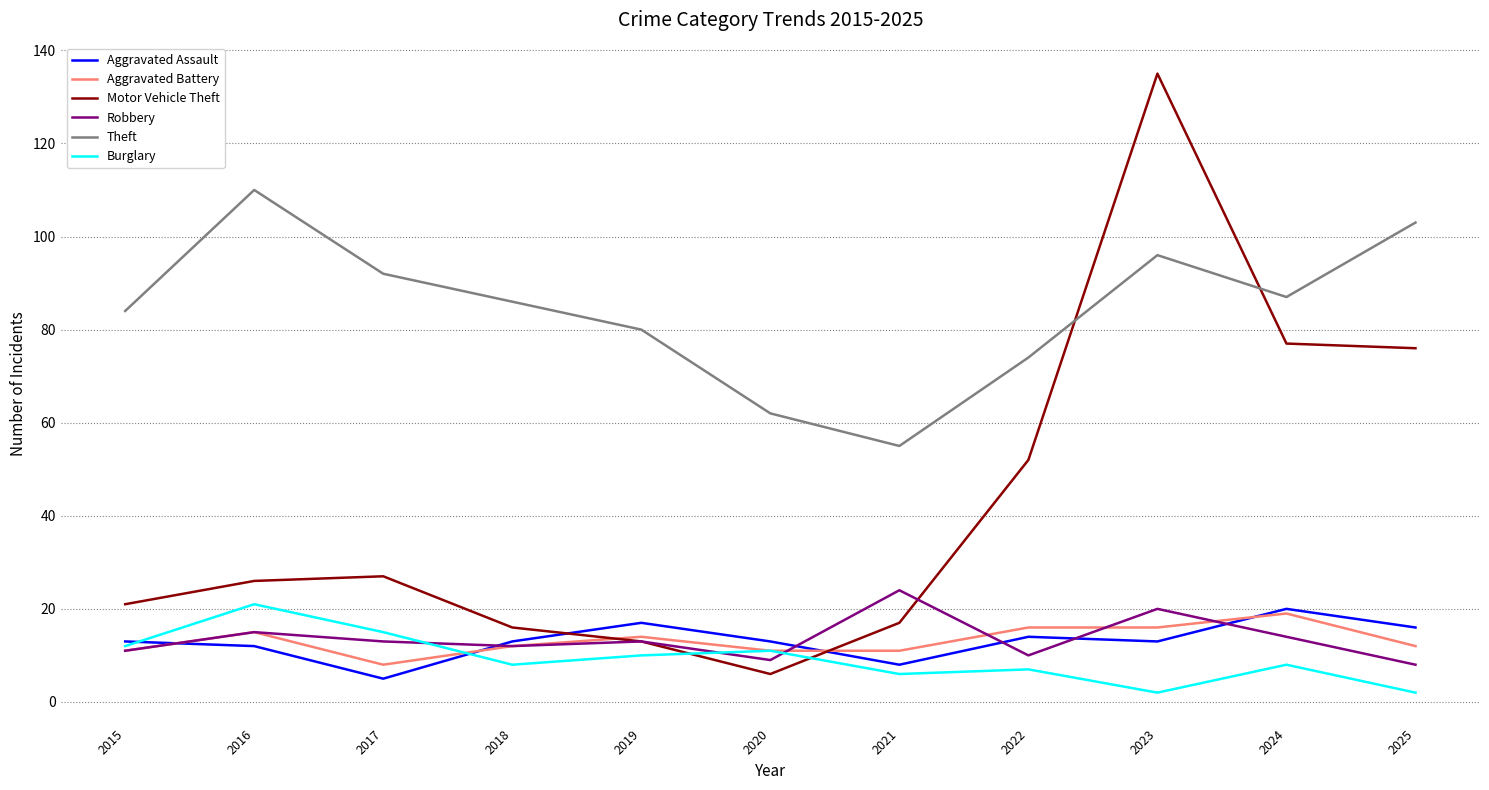

What is the difference between the Robbery values at 2016 and 2015?

4